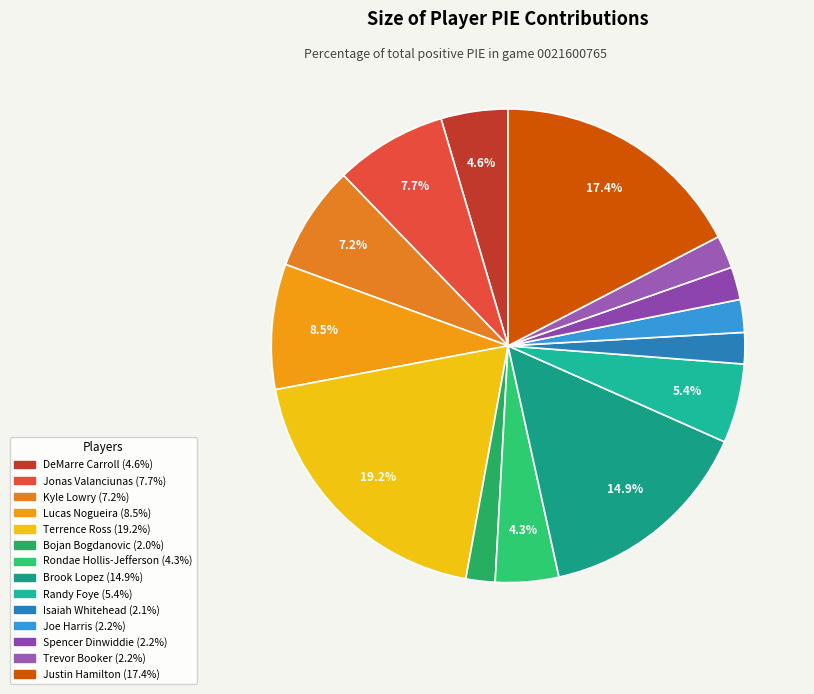

How many segments does this pie chart have?

14